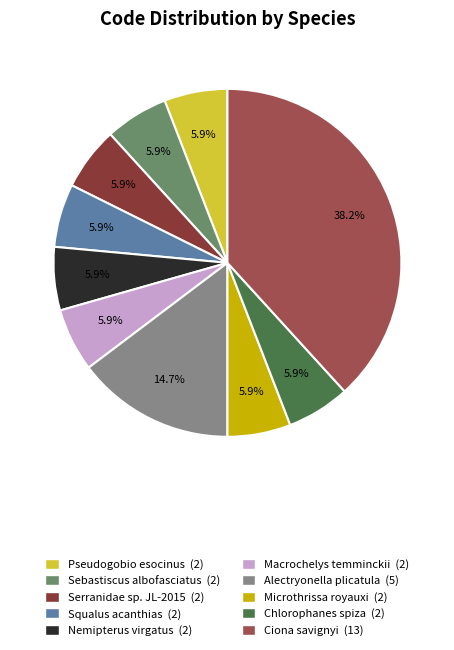

Is there a majority slice in this chart?

No